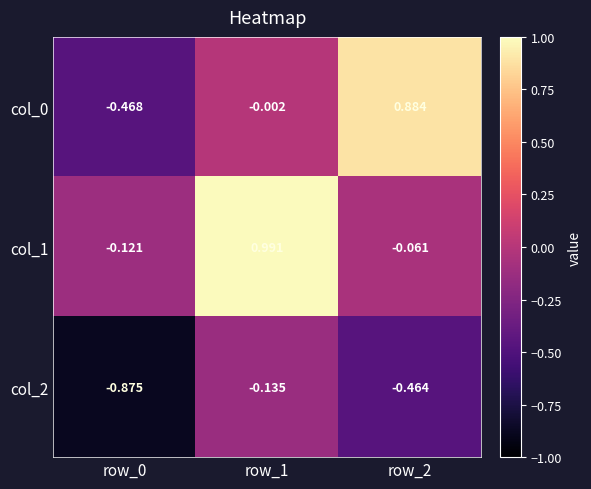

At how many categories does at least one series exceed 0?

2